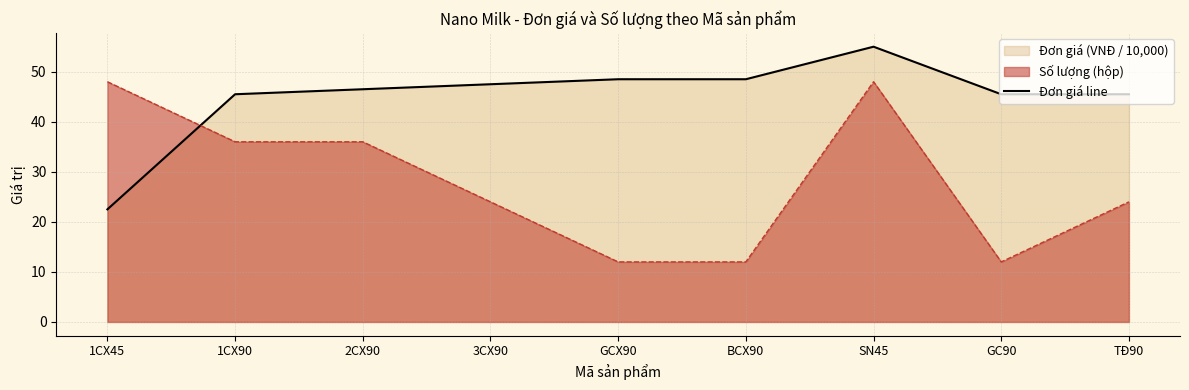

Between which two adjacent categories do Số lượng (hộp) and Đơn giá line first intersect?

1CX45 and 1CX90